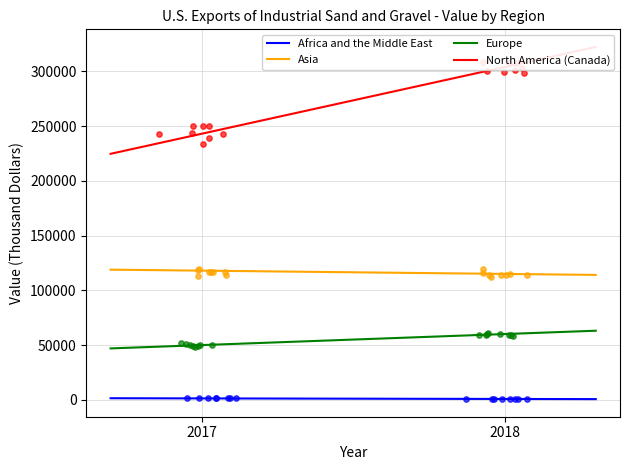

Which series has the largest total across all categories?

North America (Canada)